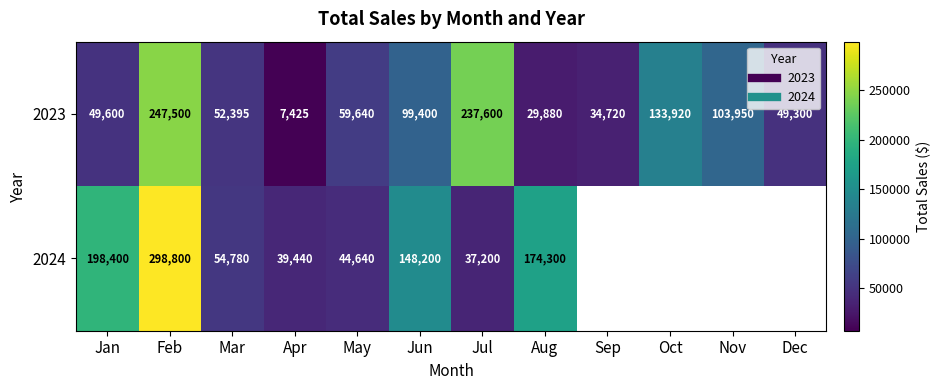

The value of 2023 at Oct is 133920.0. True or false?

True